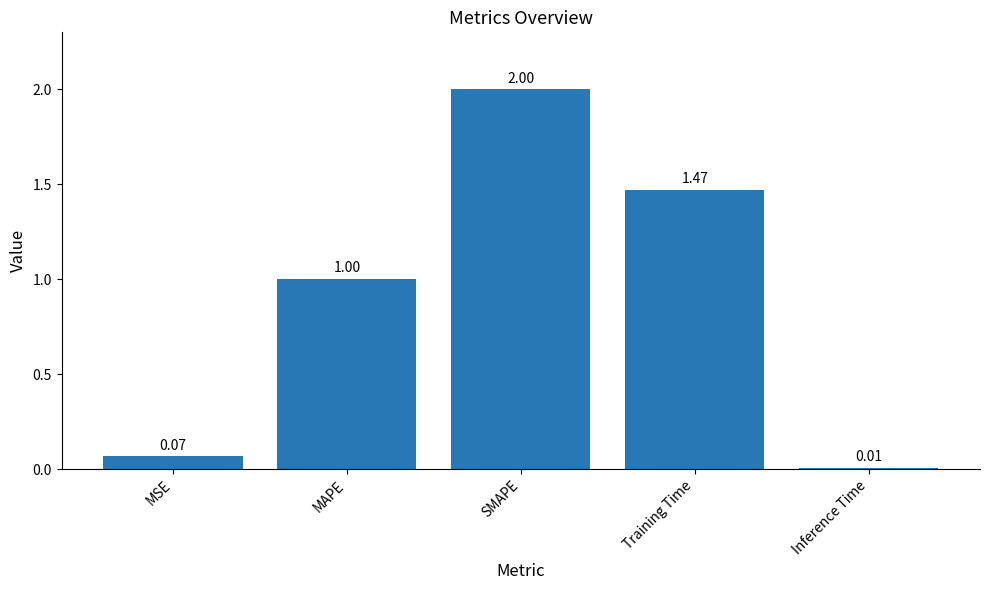

What is the label of the 5th bar from the right?

MSE